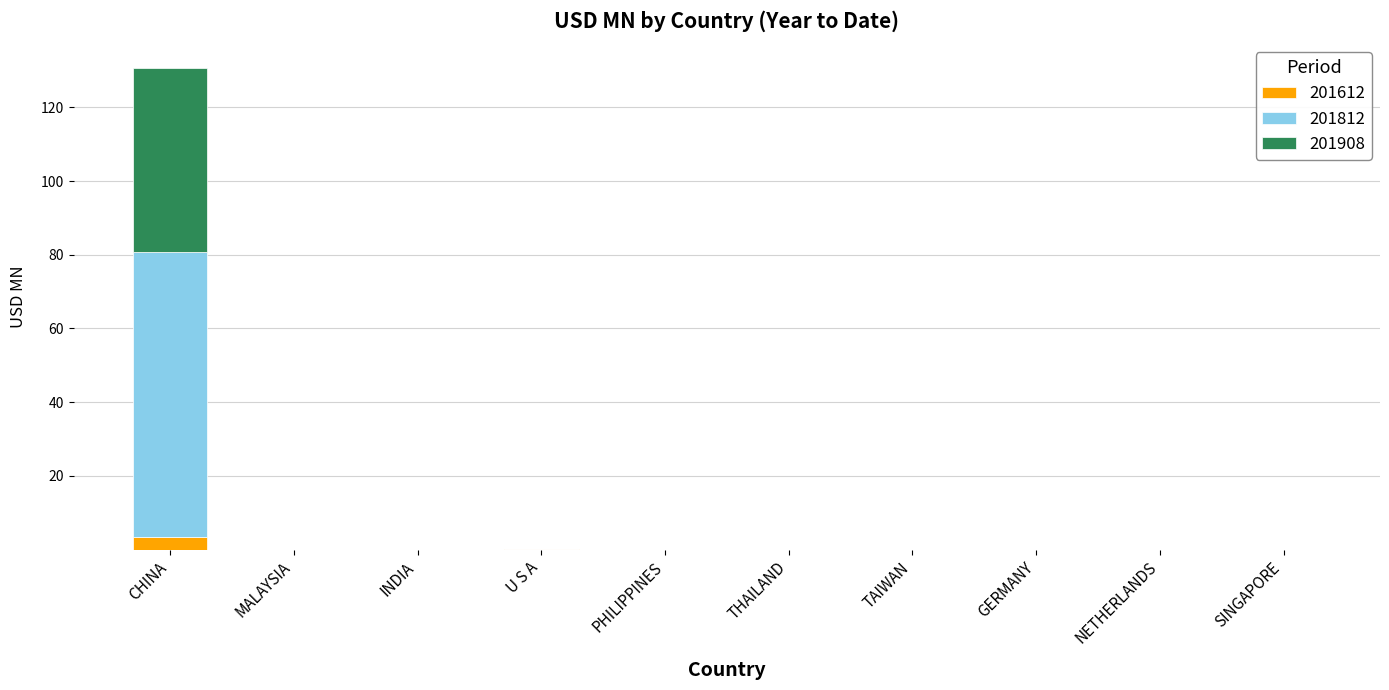

At which label does 201612 reach its peak?

CHINA